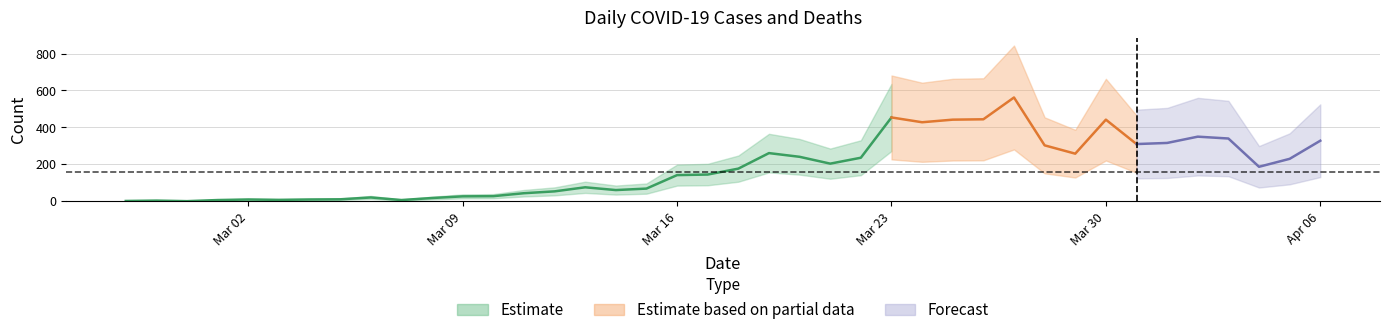

Count the number of values greater than 44.

12